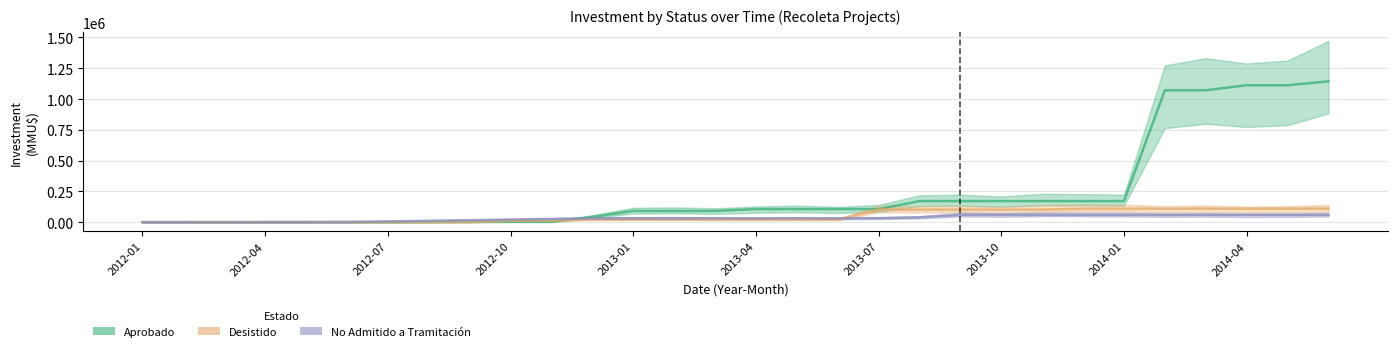

How many times do No Admitido a Tramitación and Aprobado cross each other?

2